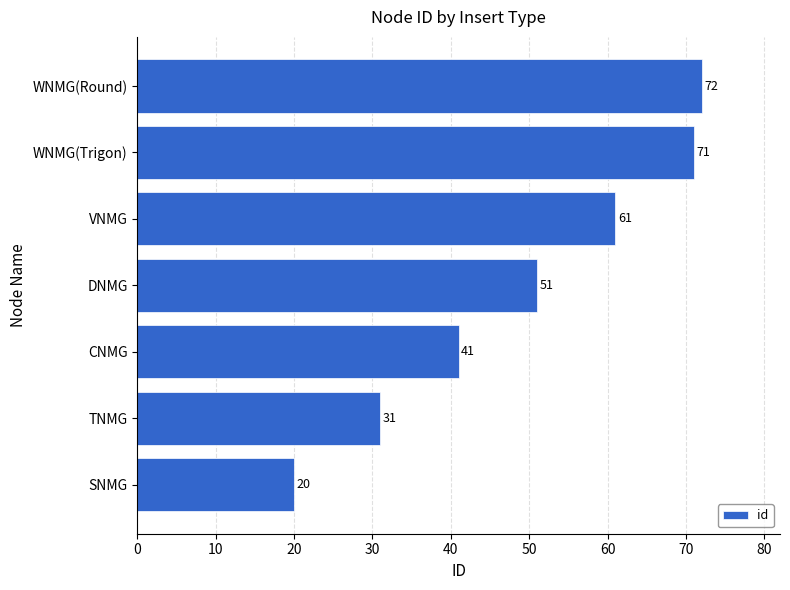

Reading top to bottom, transcribe all the data shown in this chart.

WNMG(Round)=72	WNMG(Trigon)=71	VNMG=61	DNMG=51	CNMG=41	TNMG=31	SNMG=20